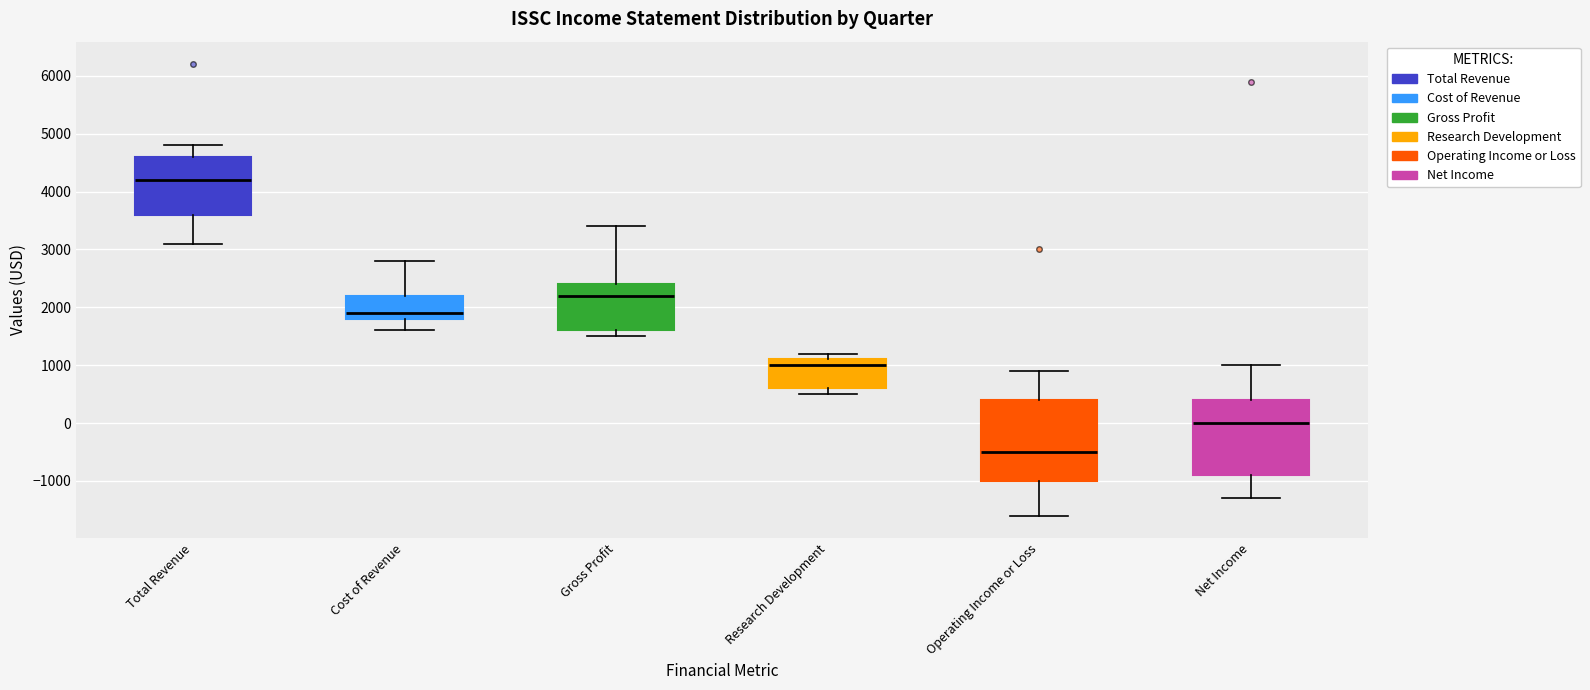

Which box's median line is the lowest?

Operating Income or Loss